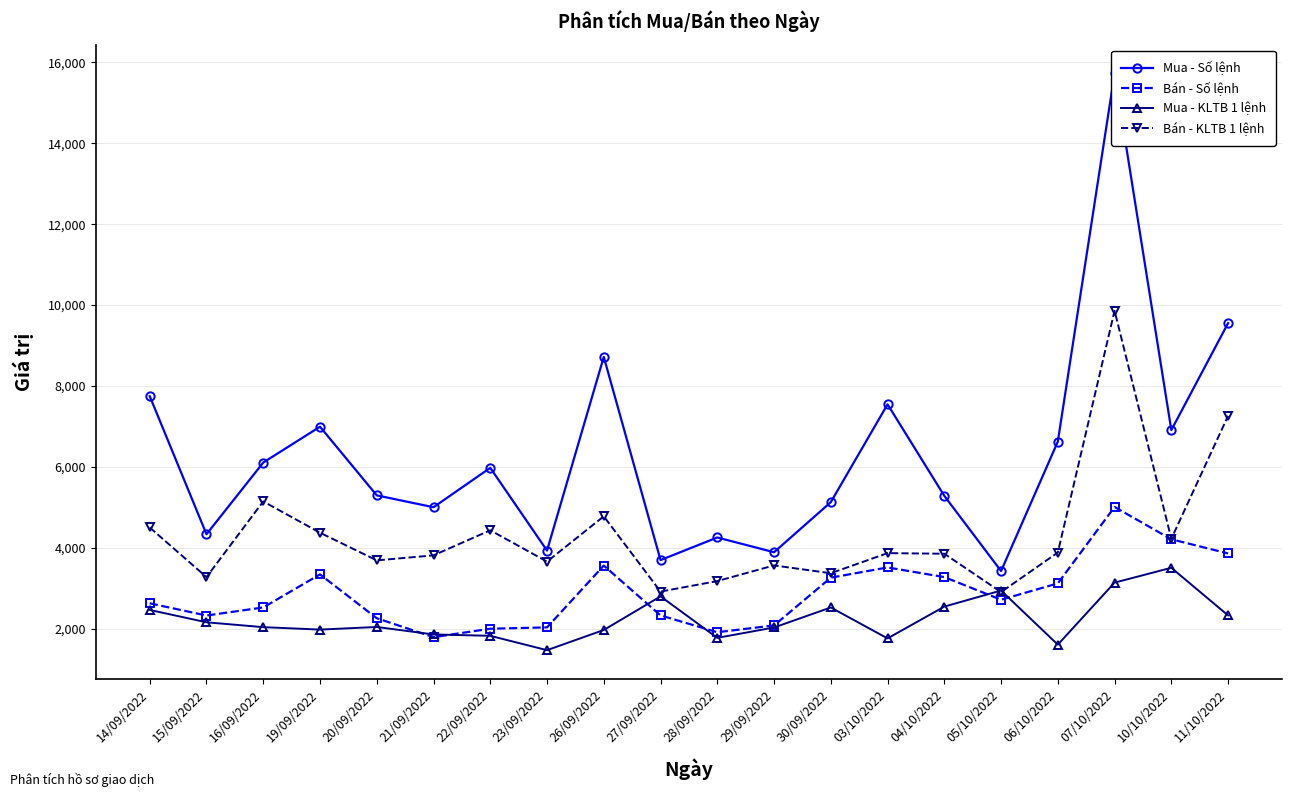

True or false: Bán - KLTB 1 lệnh has more than 2 points higher than both neighbors.

True